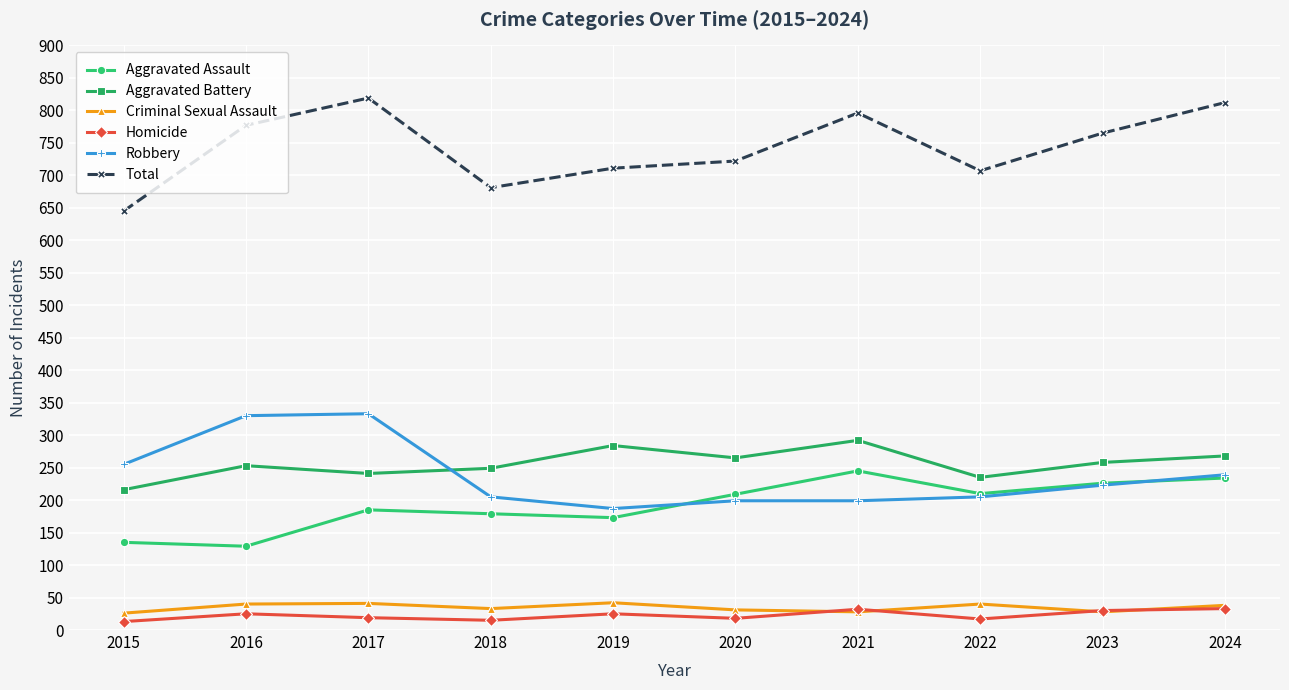

At which label does Robbery first exceed 223?

2015